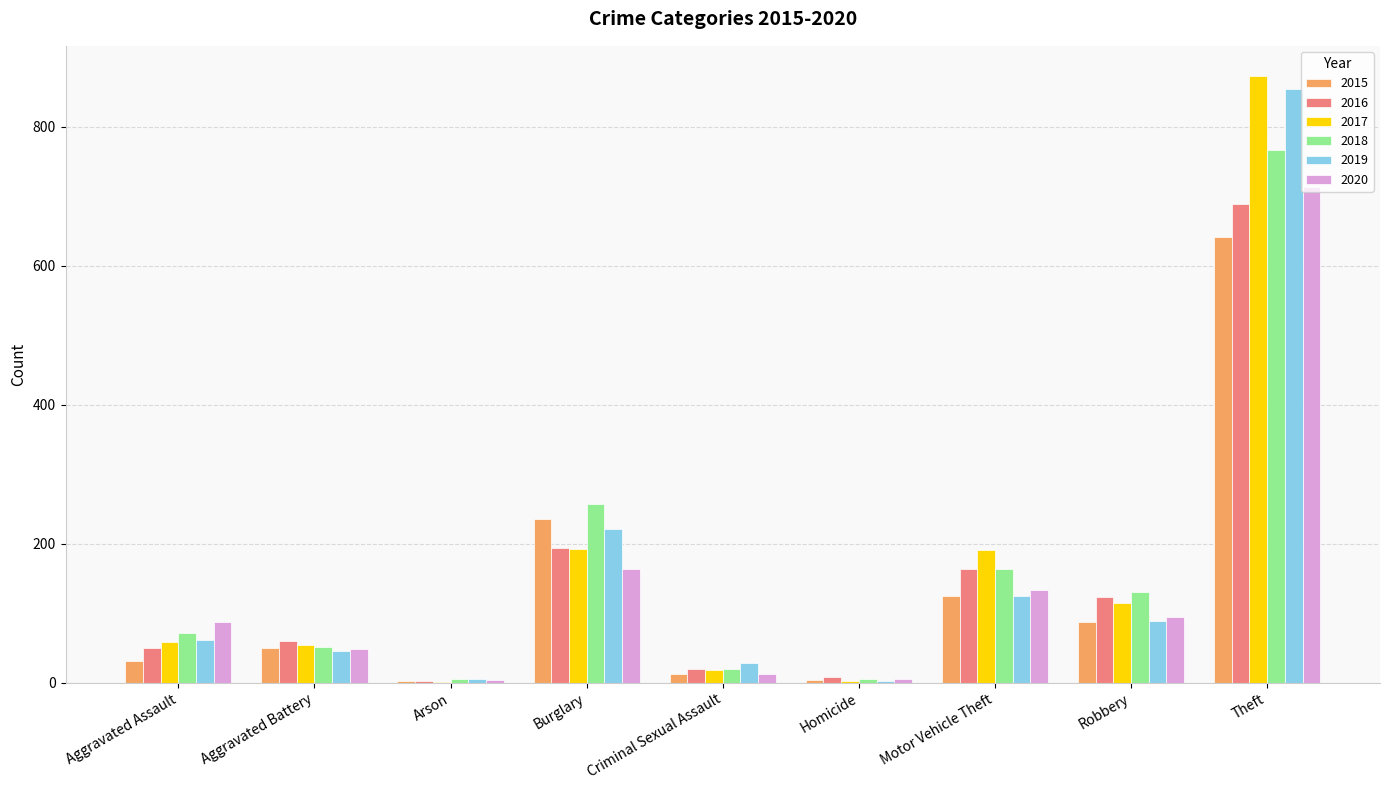

Is the value of 2020 at Aggravated Battery greater than the value of 2015 at Homicide?

Yes